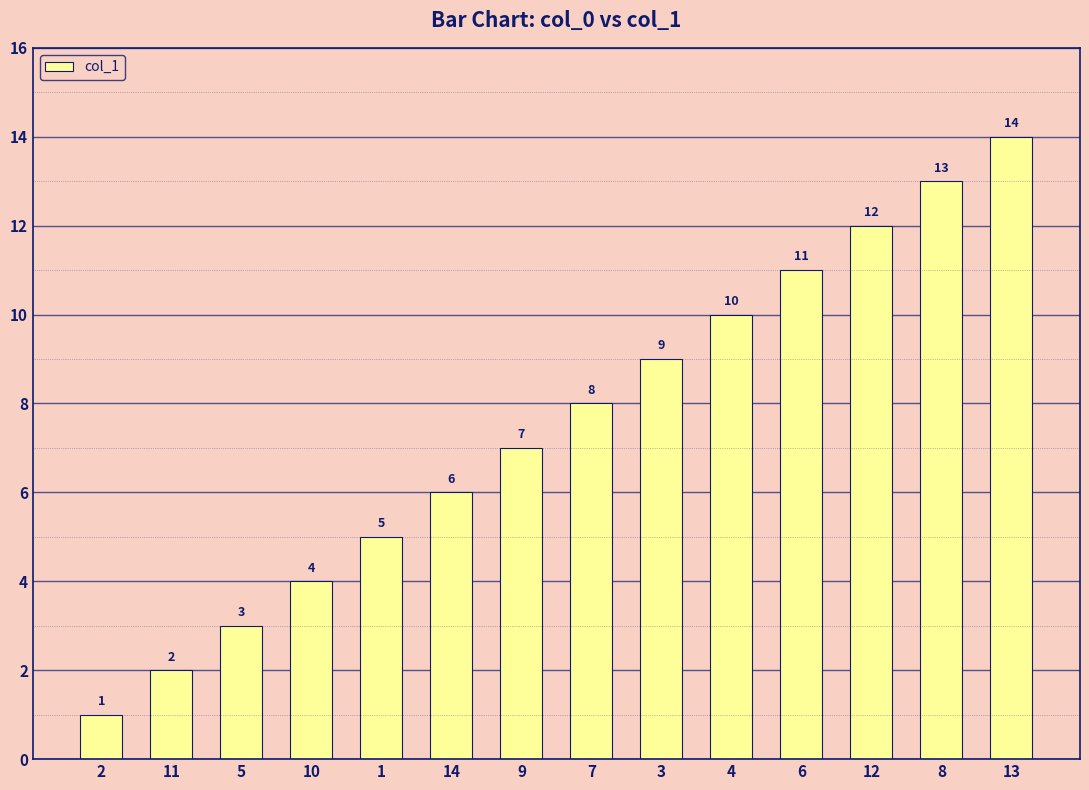

Is it true that the value at 3 is 9?

True